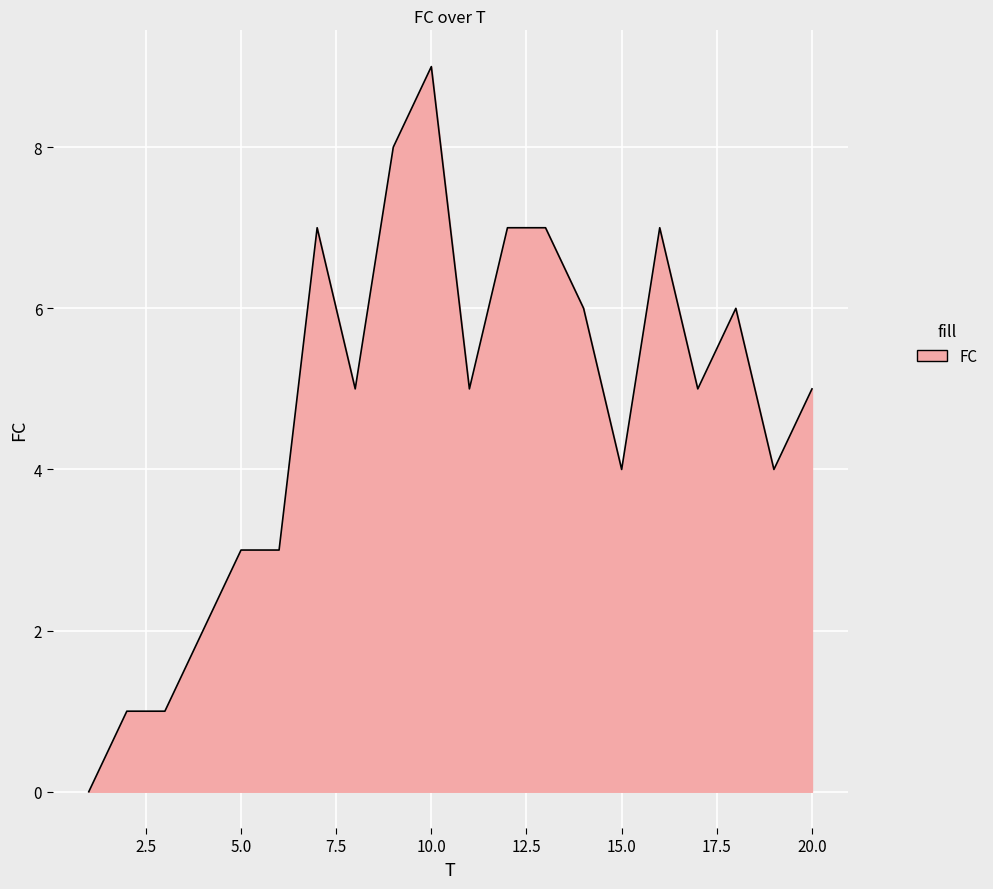

What is the difference between the maximum and minimum values?

9